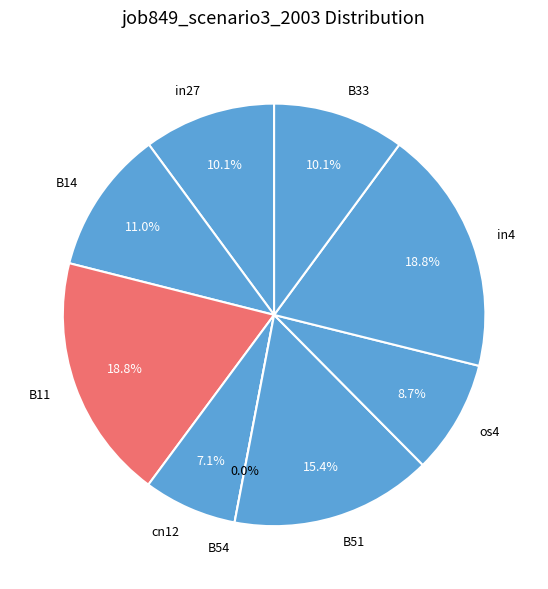

Do in27 and in4 together represent more than half of the pie?

No